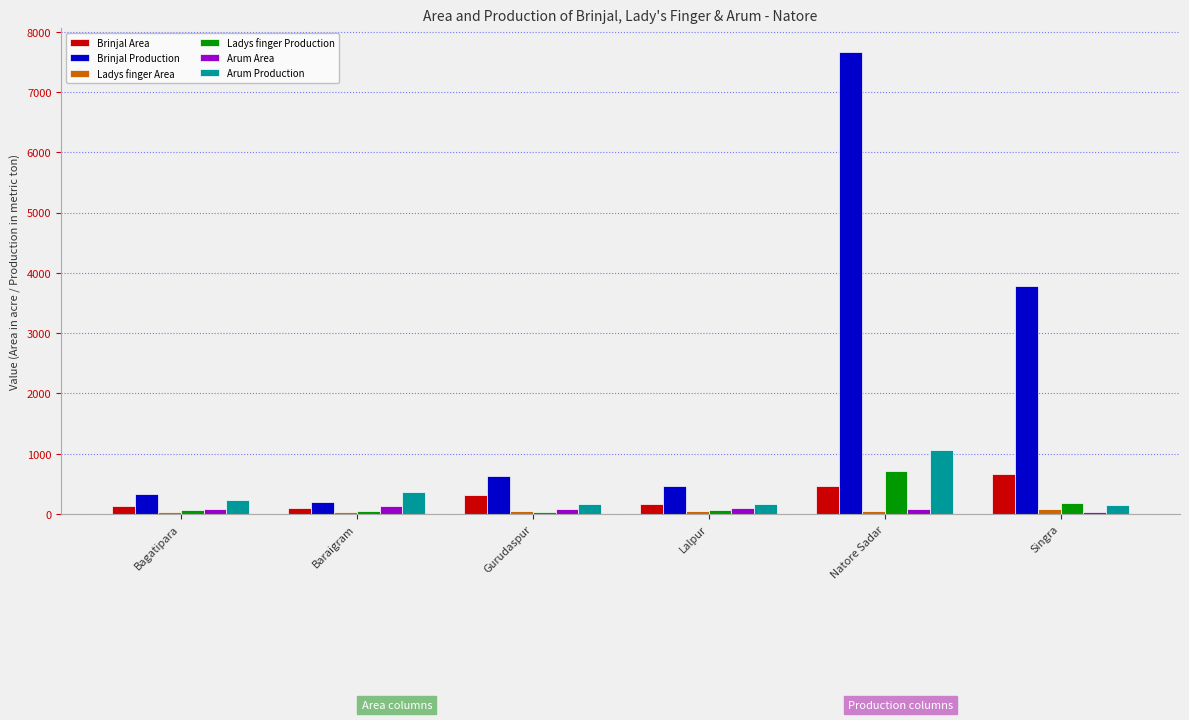

What is the minimum value for Brinjal Production?

199